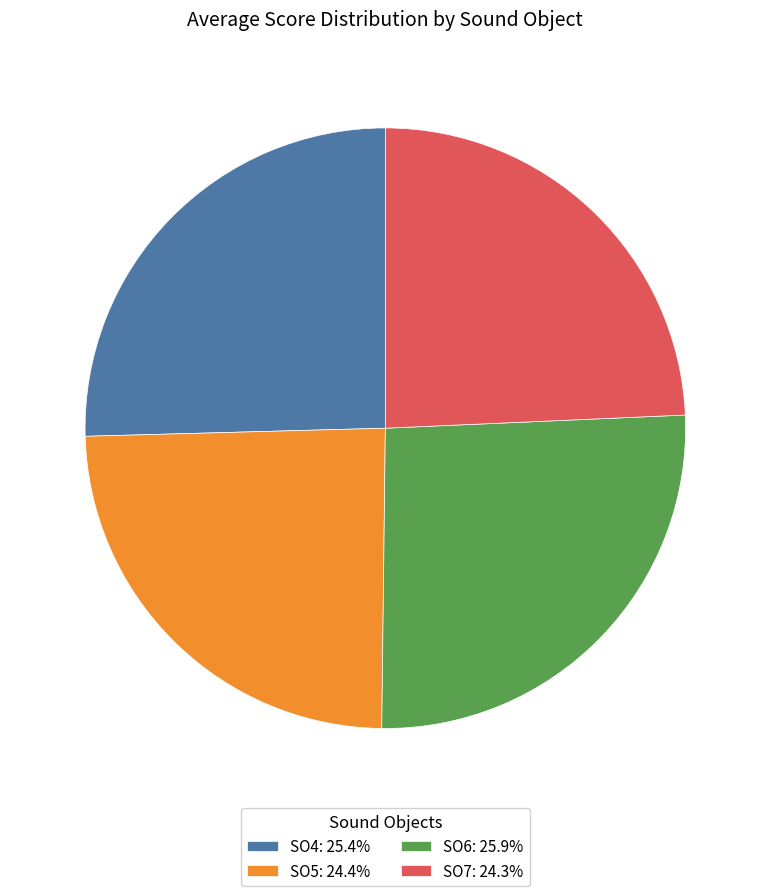

Do SO7: 24.3% and SO4: 25.4% together represent more than half of the pie?

No